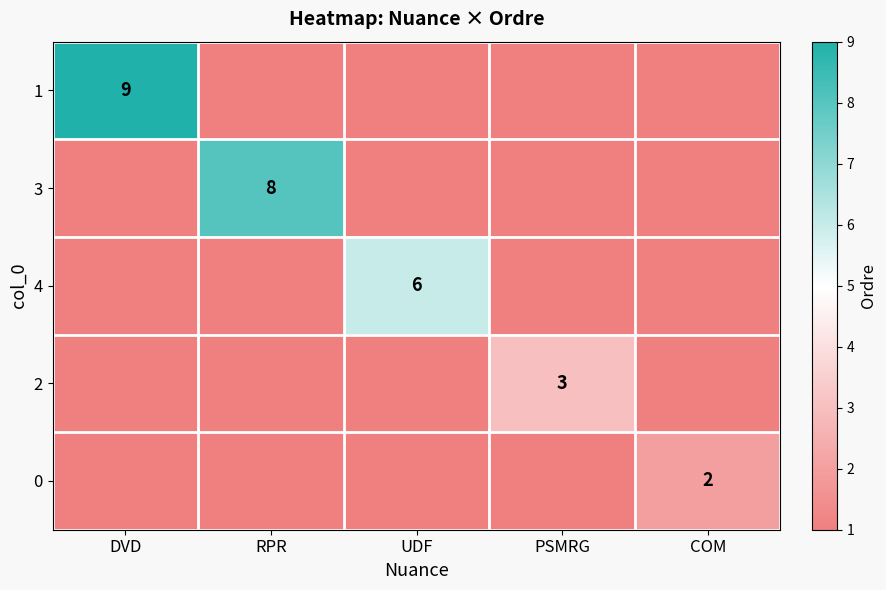

The 1 series shows 9 at DVD. True or false?

True